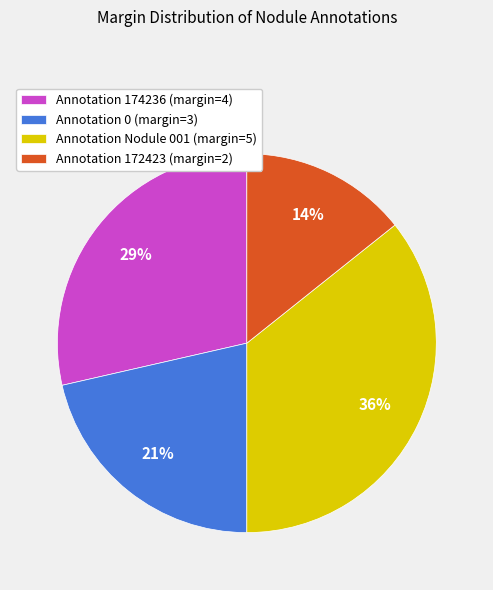

Is it true that Annotation Nodule 001 (margin=5) is 41% of the pie?

False